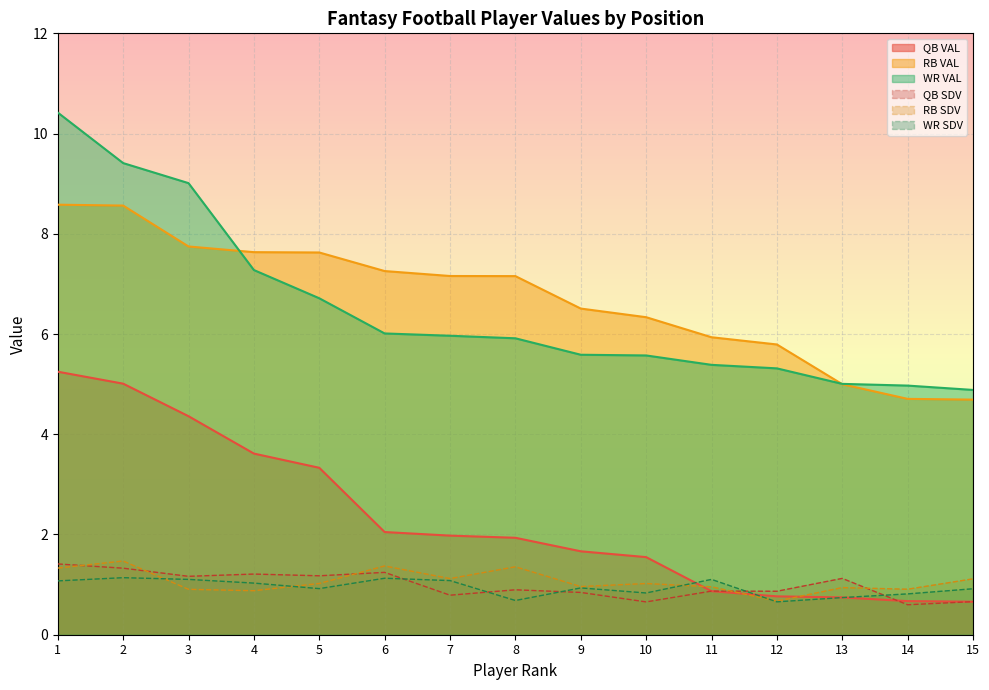

The value of QB VAL at 6 is 3.3. True or false?

False